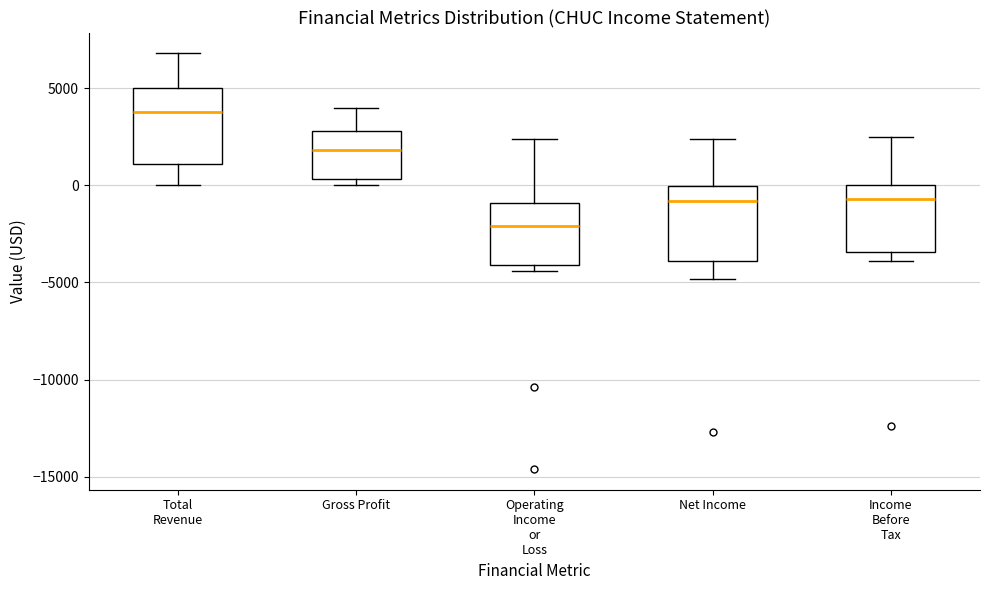

Which box has the lowest median line?

Operating Income or Loss